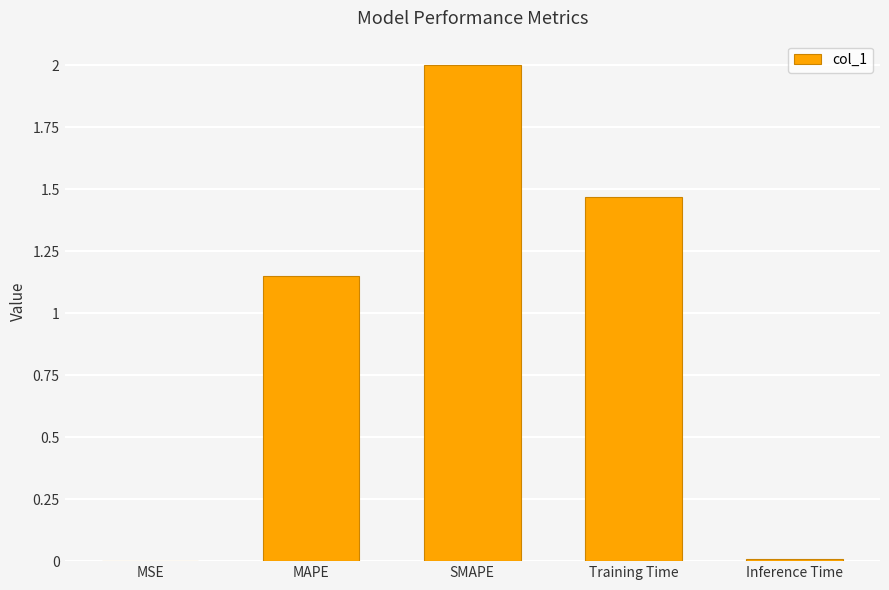

Which label corresponds to the largest value in the chart?

SMAPE